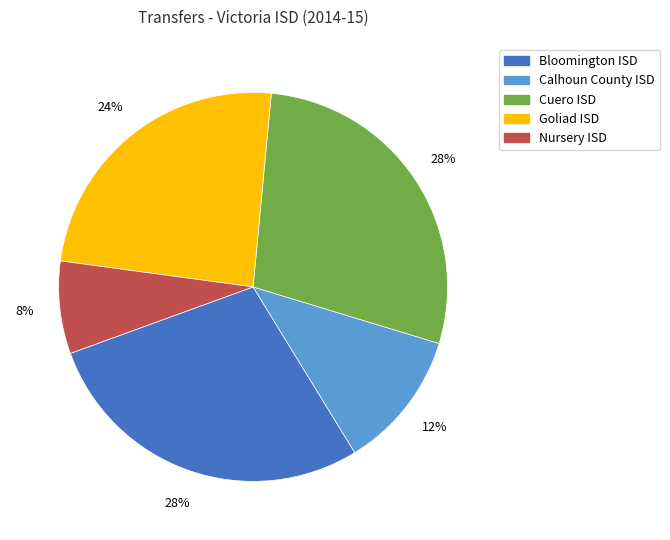

To the nearest percent, what is the average slice percentage?

20%